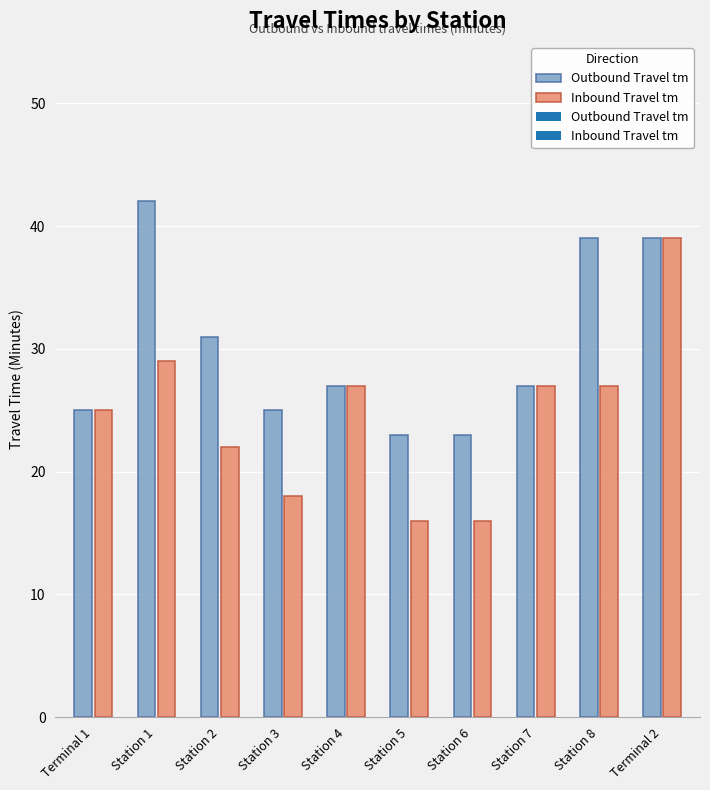

What is the average value of the Inbound Travel tm series?

25